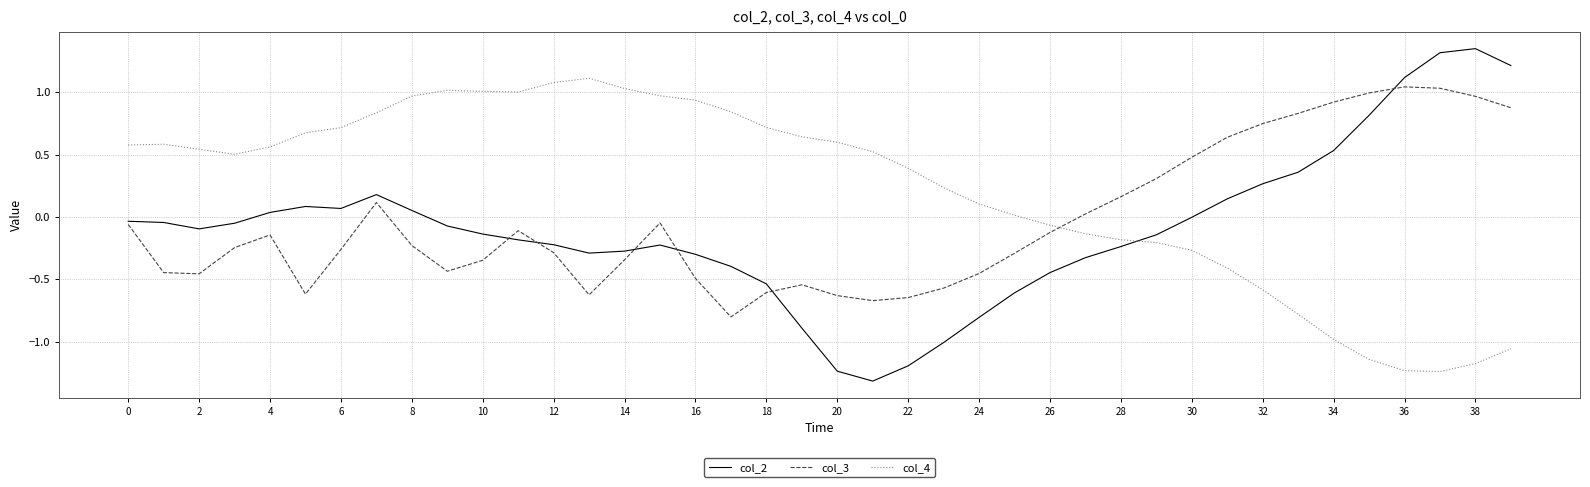

Which series has the largest total across all categories?

col_4